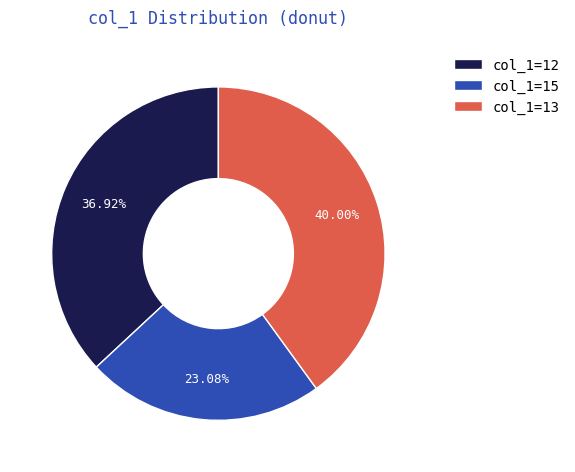

Approximately how many times larger is the value at col_1=13 compared to col_1=15?

1.7